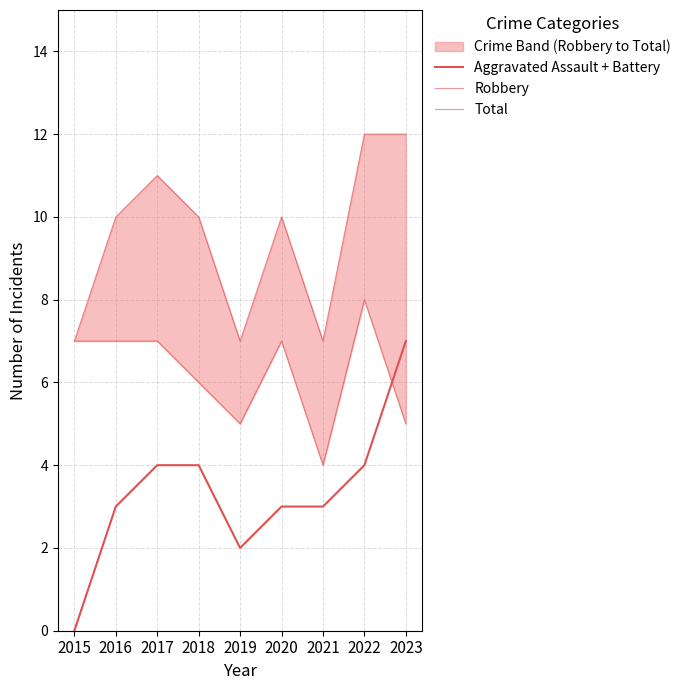

Where is the first local minimum for Total?

2019